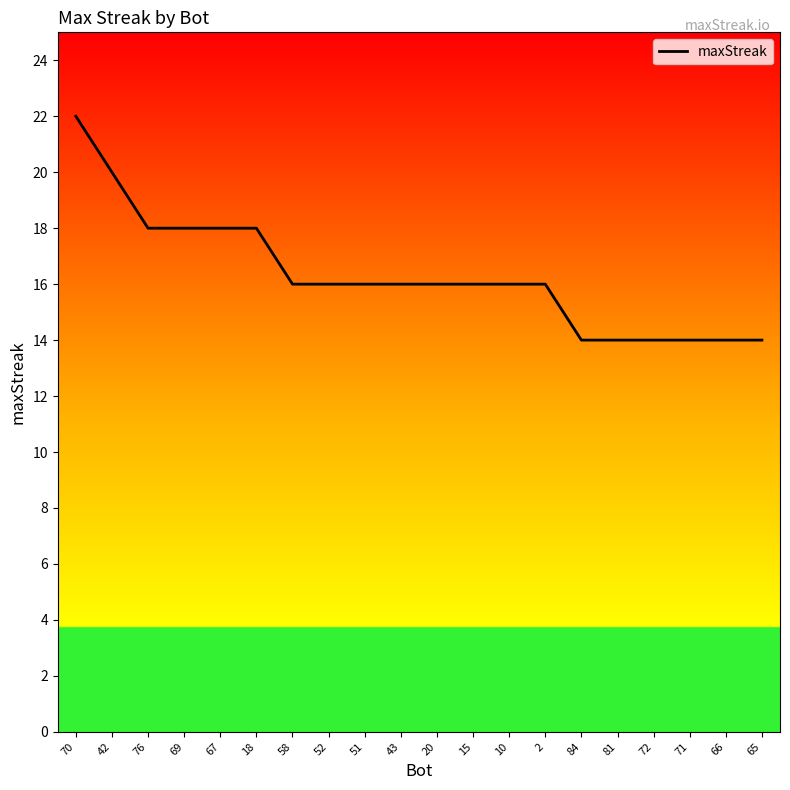

What is the ratio of the value at 52 to the value at 2?

1.0